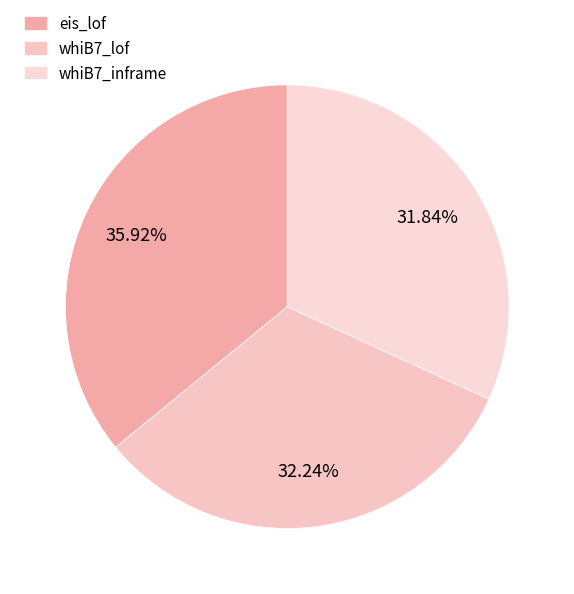

What percentage is the eis_lof slice, to the nearest percent?

36%